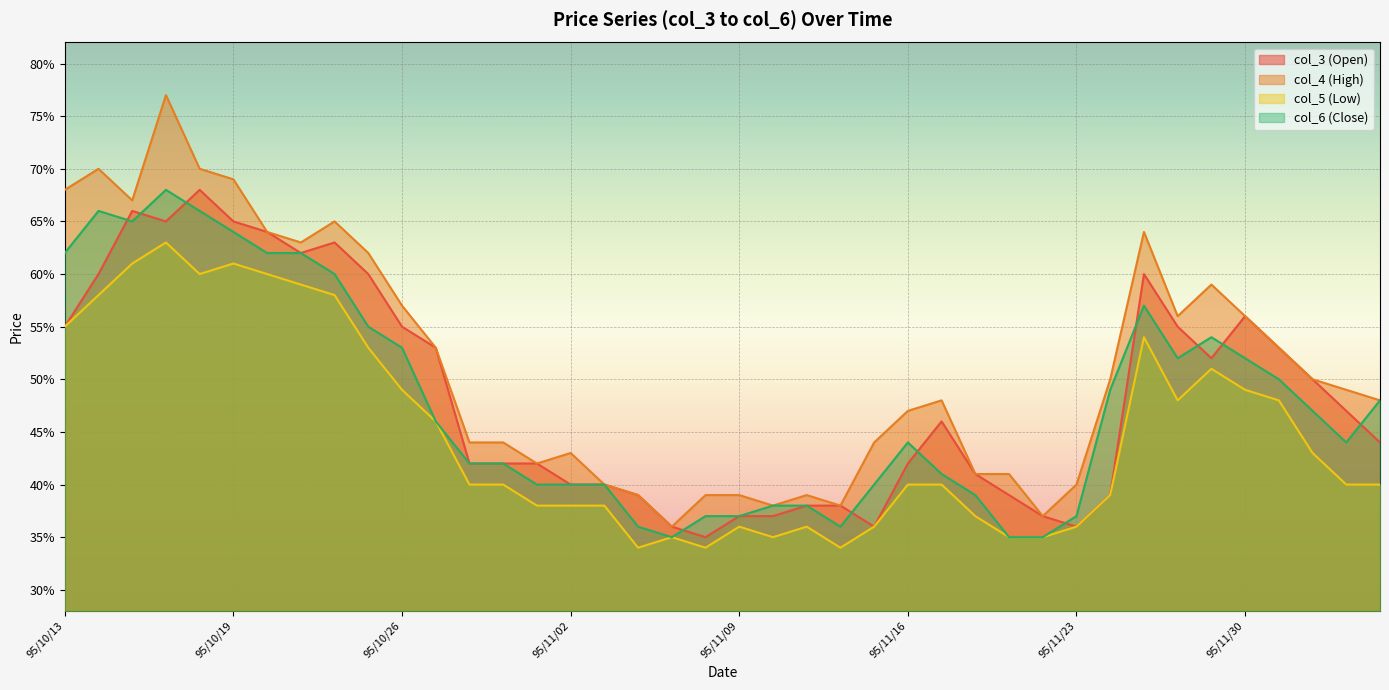

True or false: col_3 (Open) and col_5 (Low) cross at least once.

False